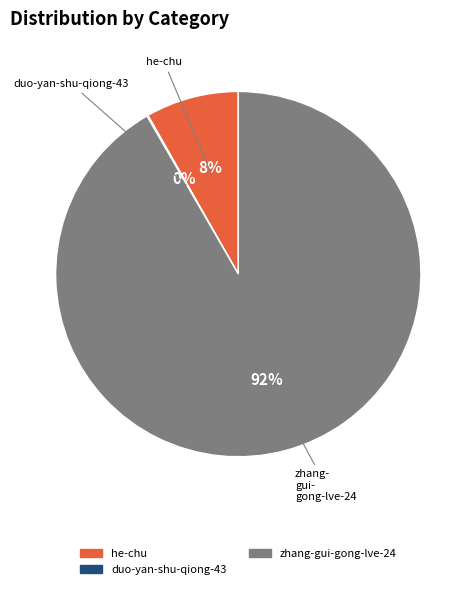

To the nearest percent, what is the average slice percentage?

33%